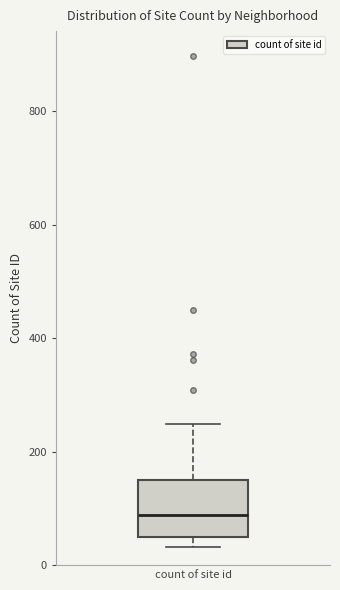

Transcribe this box plot: give where the median line is, the range the box spans, and where the two whiskers end, as read against the y-axis. The values are not printed on the chart, so give them approximately, as read against the axis.

median 80, box 60 to 140, whiskers 40 to 240